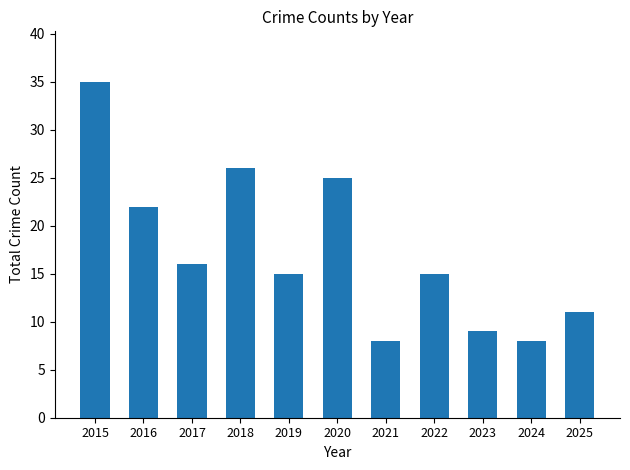

What is the smallest value displayed?

8